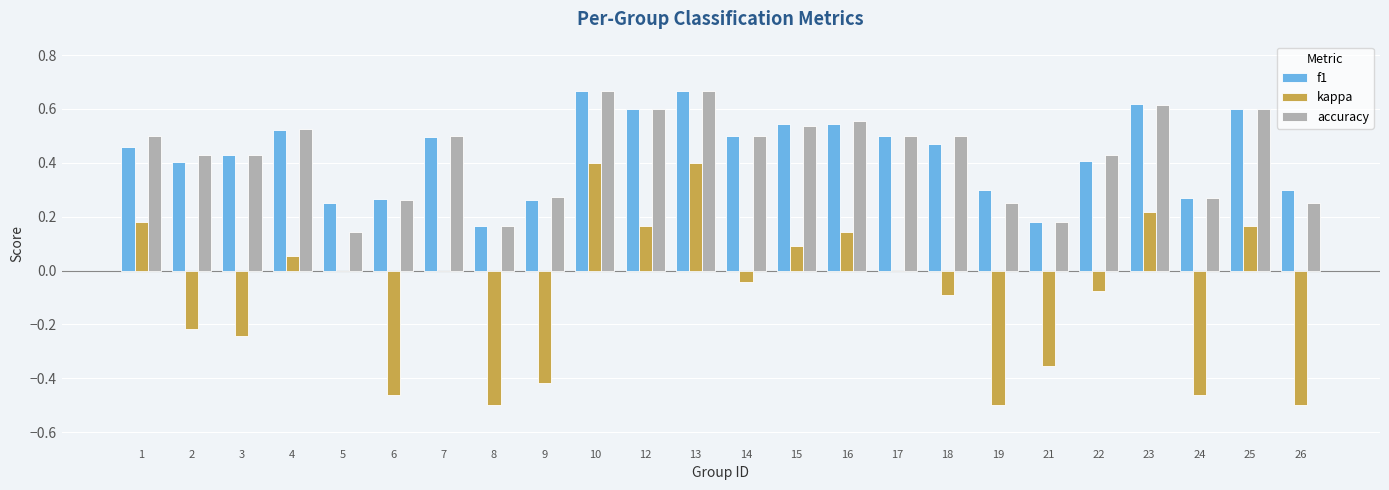

What are all the series names shown in the legend?

f1, kappa, accuracy